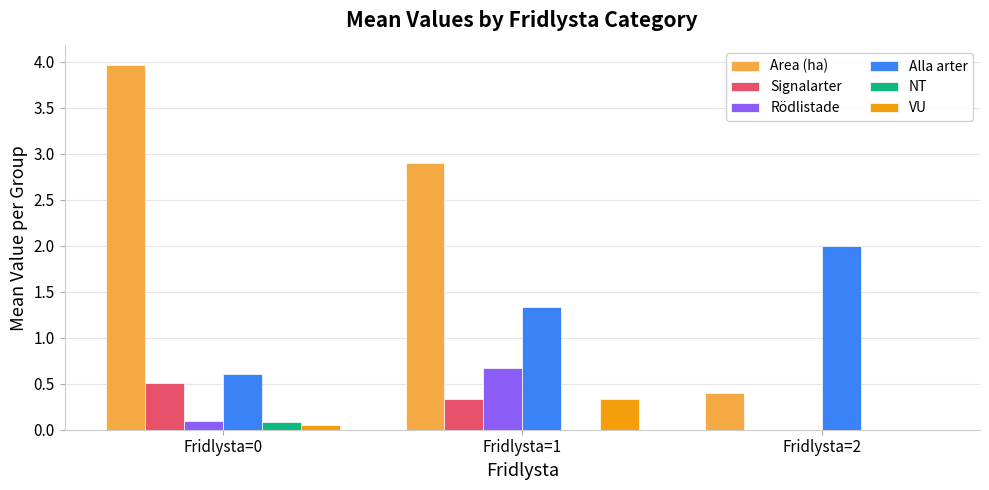

What is the total value across all series at Fridlysta=2?

2.4